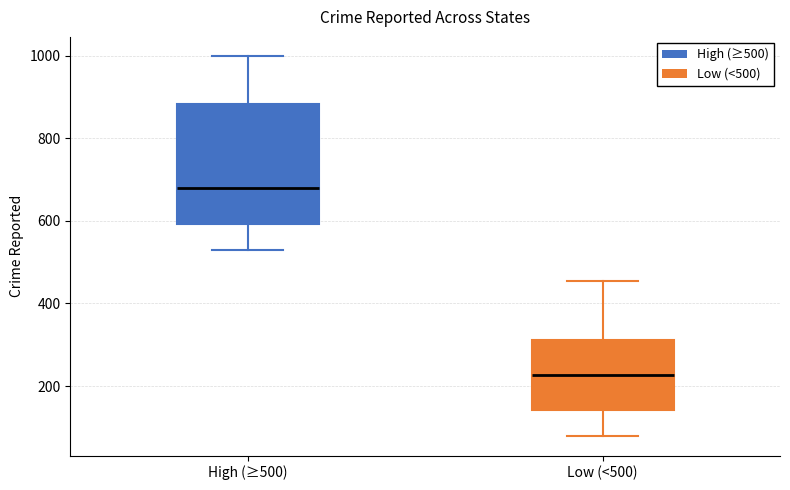

Comparing the boxes themselves (not the whiskers), which one is the tallest?

High (≥500)